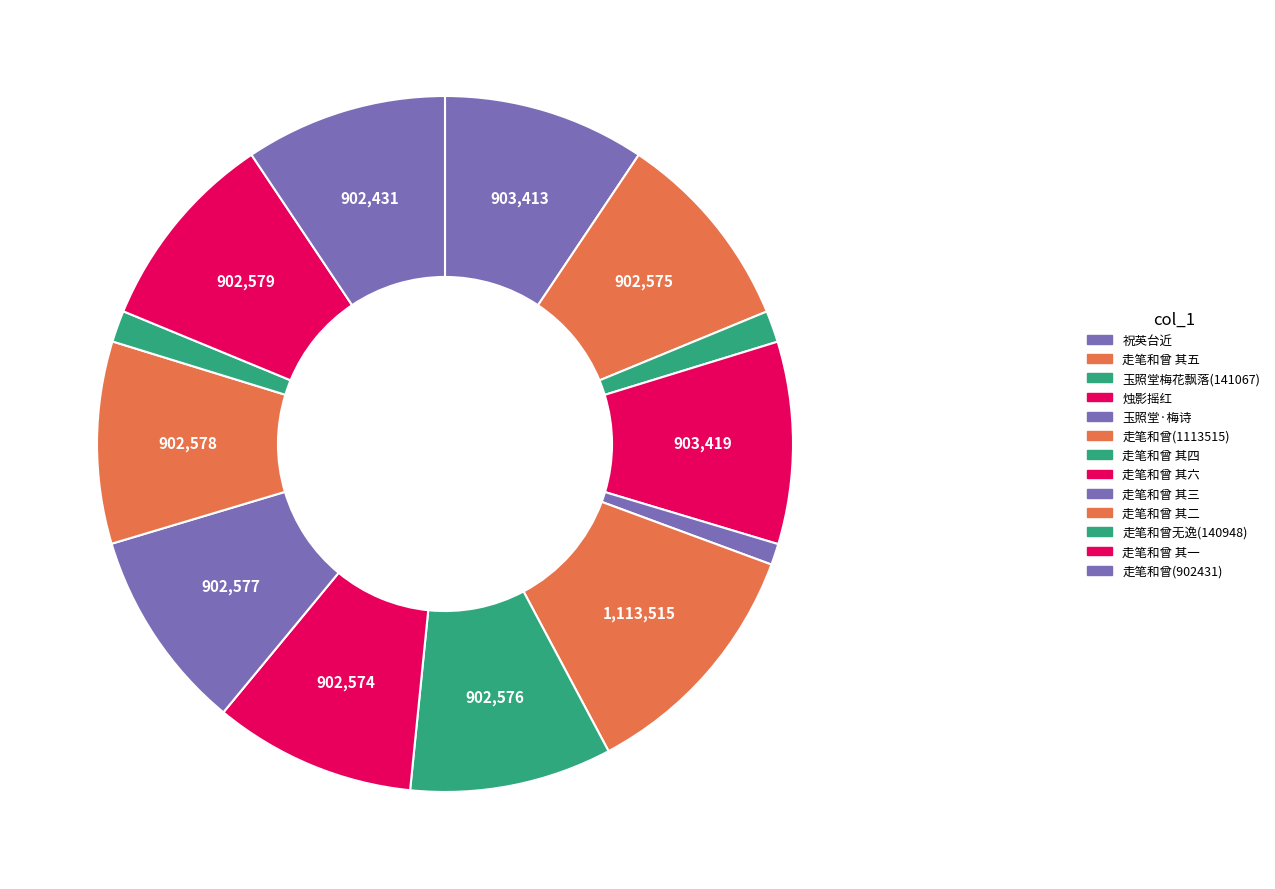

Is there any slice that represents more than half of the pie?

No